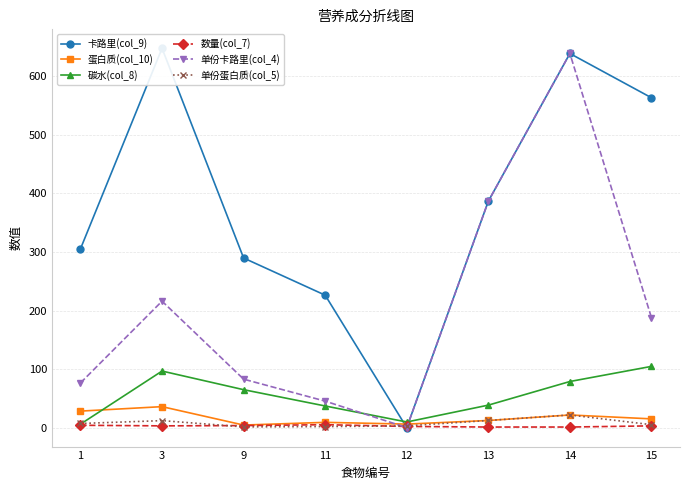

Which series ends up on top after the final intersection of 单份蛋白质(col_5) and 卡路里(col_9)?

卡路里(col_9)